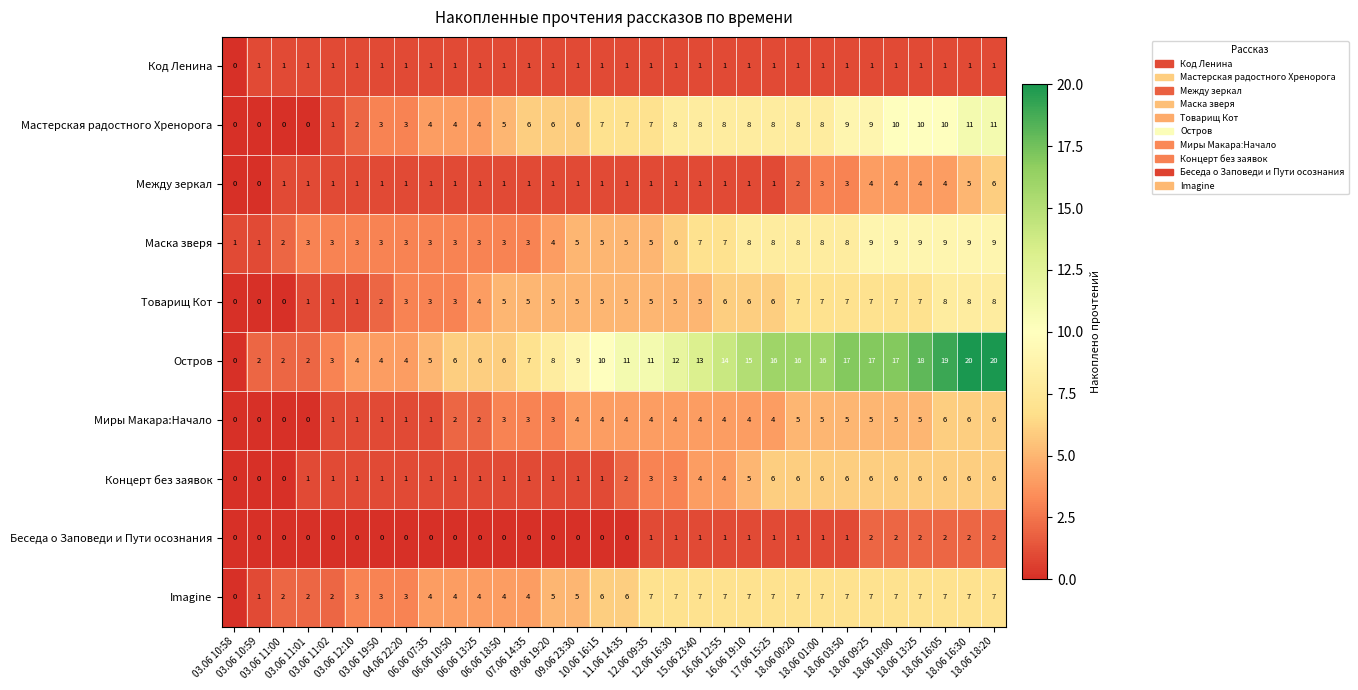

How many data points does each series have?

32